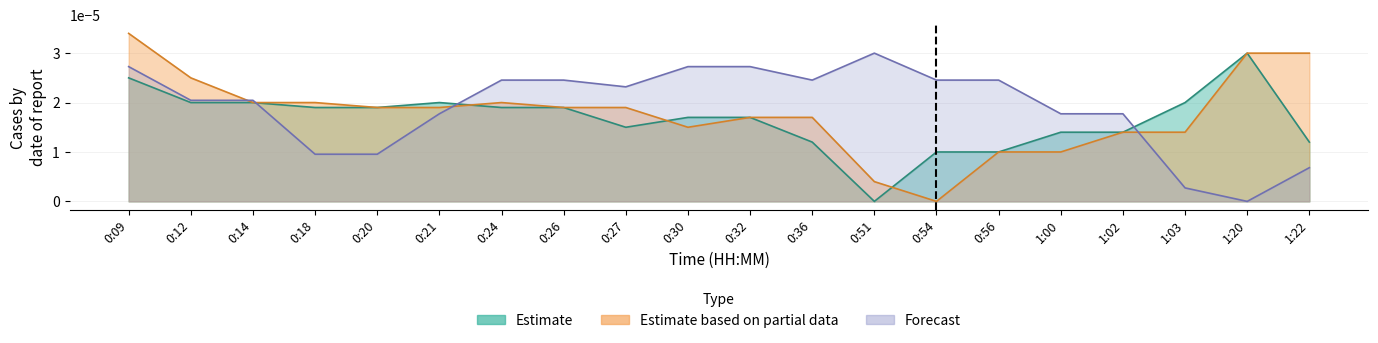

Which series changed the most between 0:26 and 1:03?

Forecast